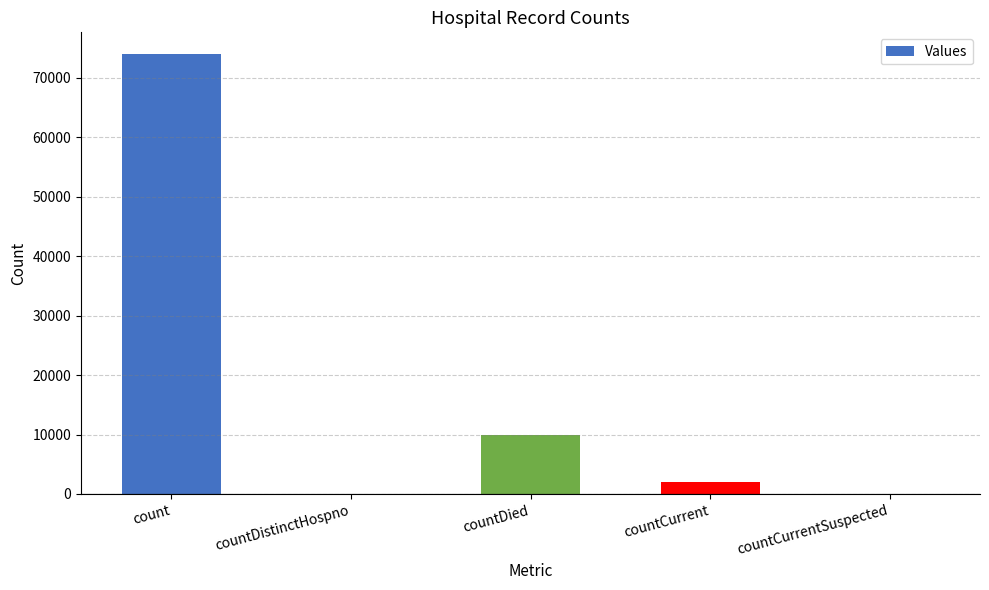

Approximately how many times larger is the value at count compared to countCurrent?

37.9